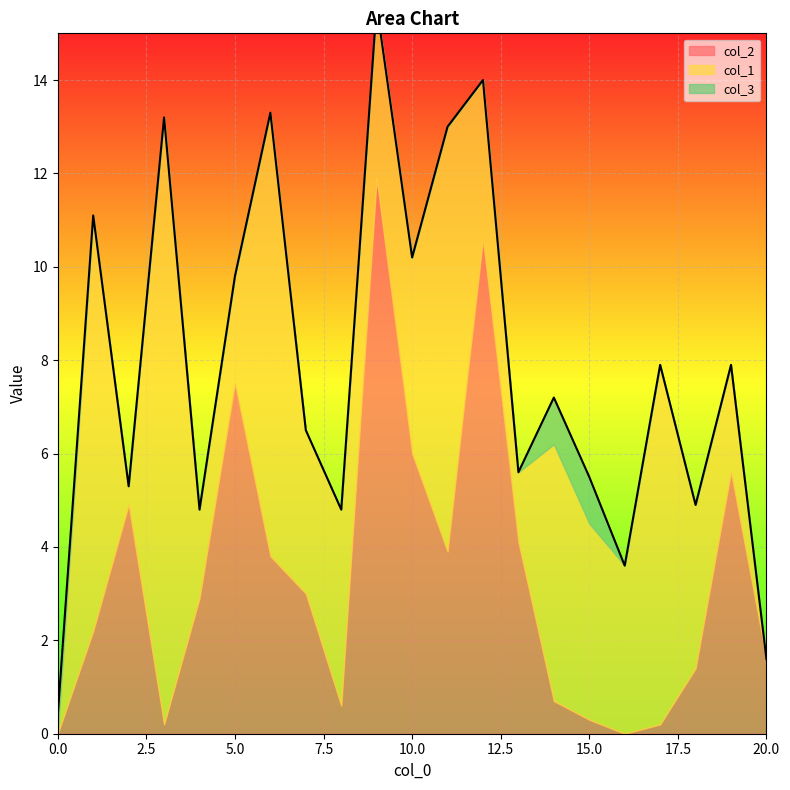

What are all the series names shown in the legend?

col_2, col_1, col_3